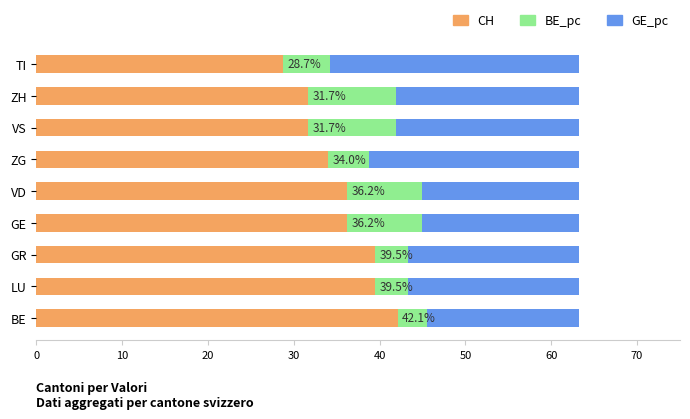

Count the number of data series in this chart.

3